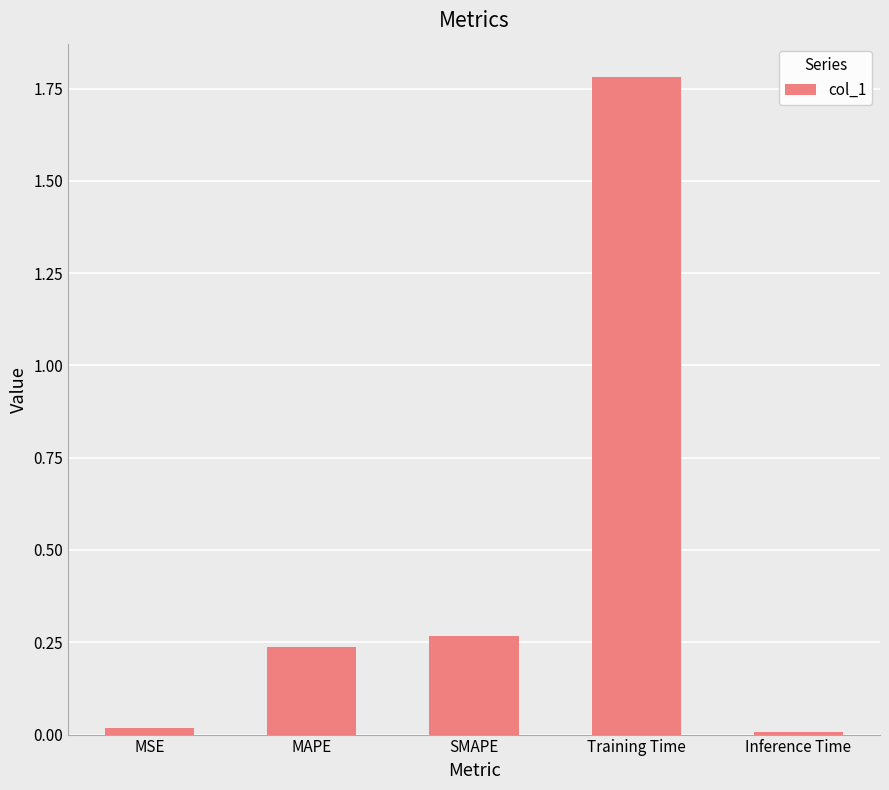

How many bars are there in total?

5